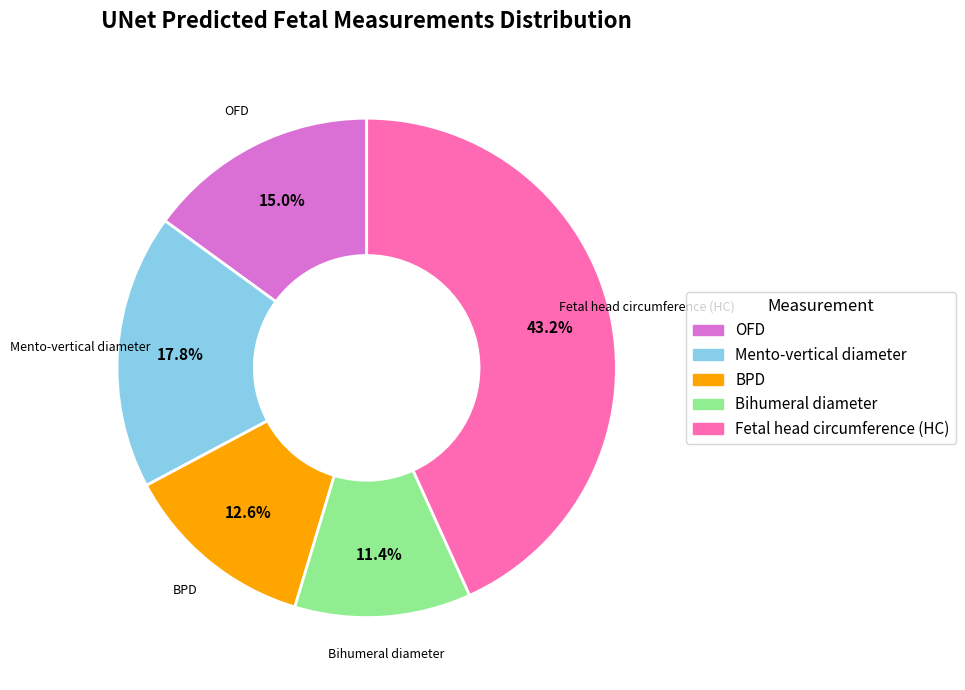

To the nearest percent, what percentage of the pie is Bihumeral diameter?

11%